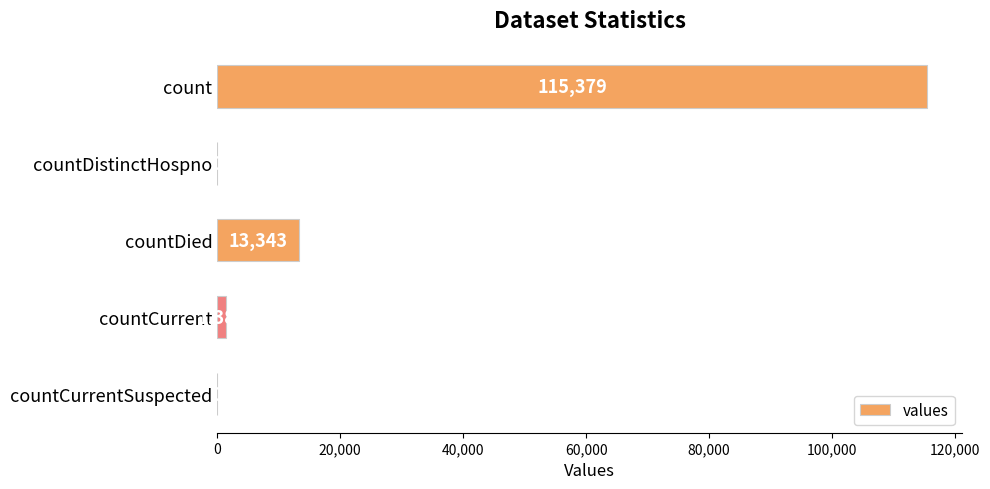

True or false: the data shows 50364 at countDistinctHospno.

False